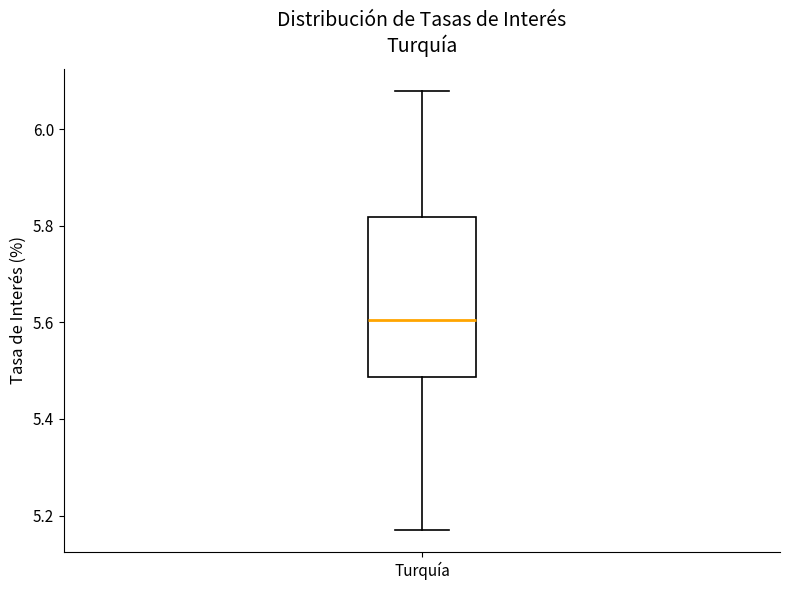

Where does the median line of the box for Turquía sit on the y-axis? The values are not printed on the chart, so give them approximately, as read against the axis.

5.60